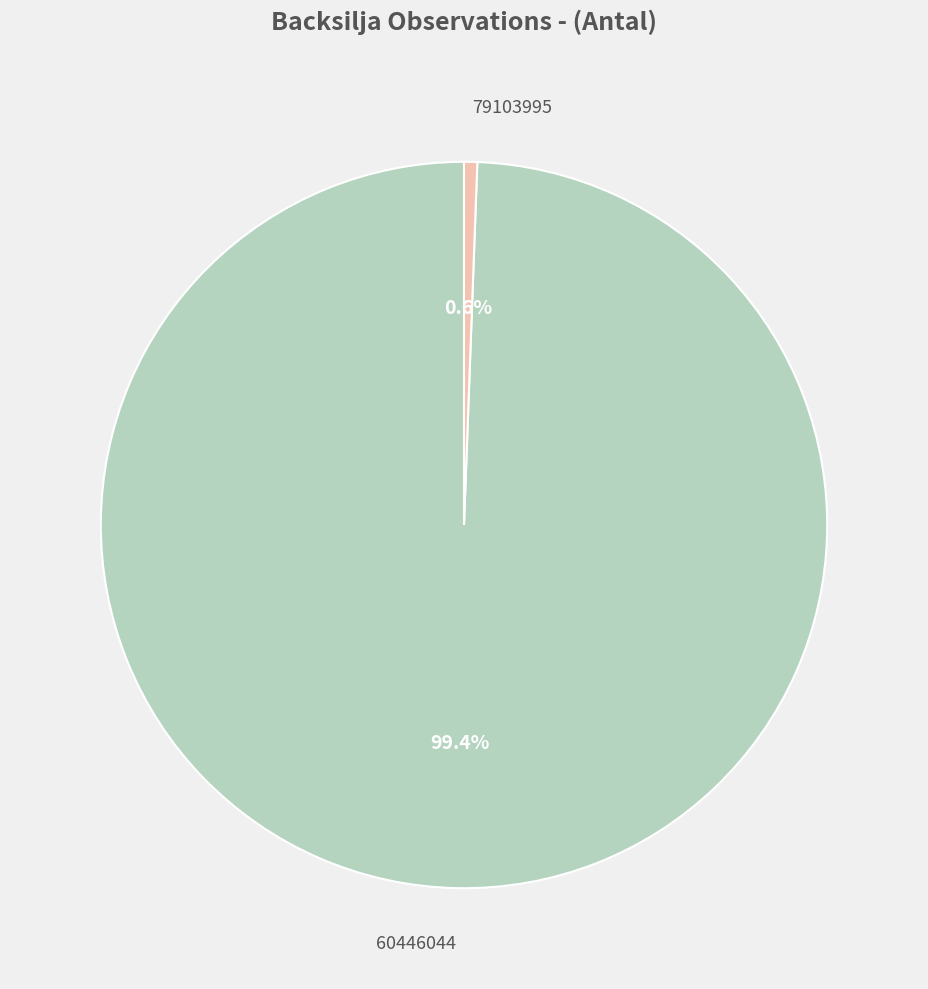

What is the largest slice in the pie chart?

60446044